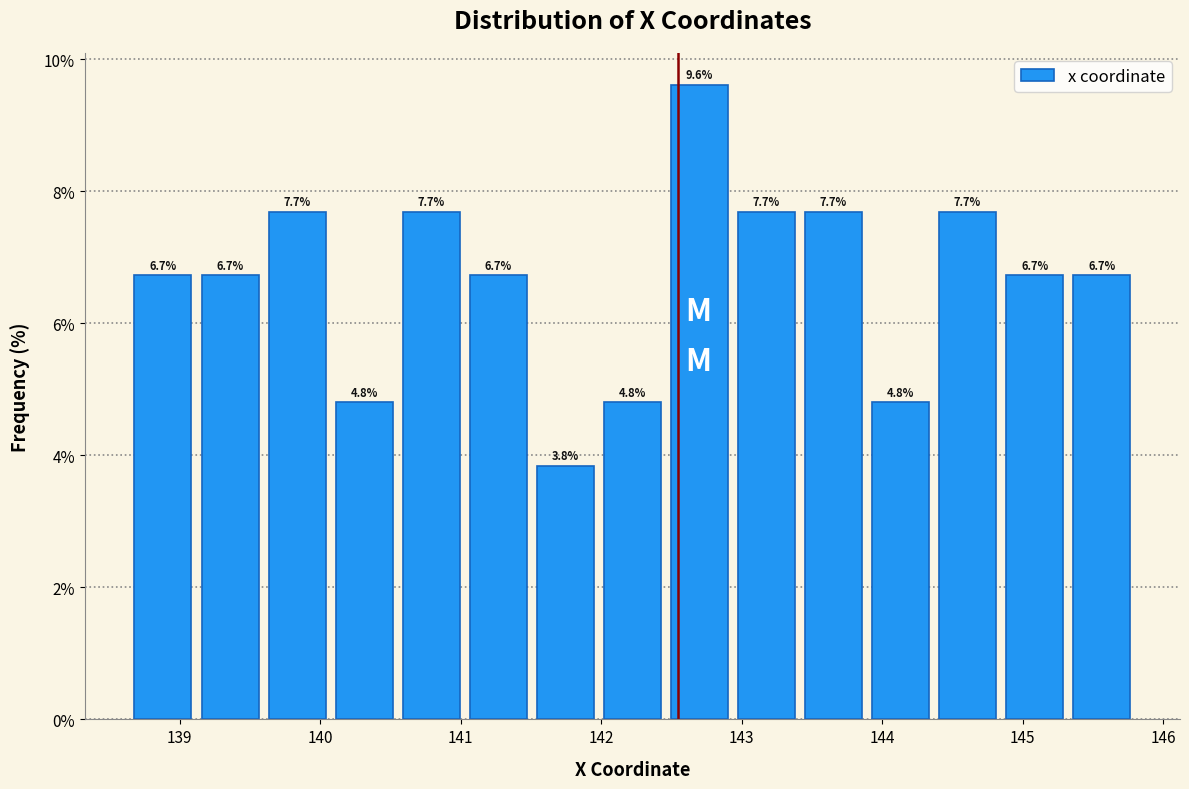

Reading left to right, transcribe this chart: for each bar, give the range it covers on the x-axis and its height. The bar edges are not printed on the chart, so give them approximately, as read against the axis.

138.6 to 139.1: 6.7
139.1 to 139.6: 6.7
139.6 to 140.1: 7.7
140.1 to 140.6: 4.8
140.6 to 141.0: 7.7
141.0 to 141.5: 6.7
141.5 to 142.0: 3.8
142.0 to 142.5: 4.8
142.5 to 142.9: 9.6
142.9 to 143.4: 7.7
143.4 to 143.9: 7.7
143.9 to 144.4: 4.8
144.4 to 144.8: 7.7
144.8 to 145.3: 6.7
145.3 to 145.8: 6.7